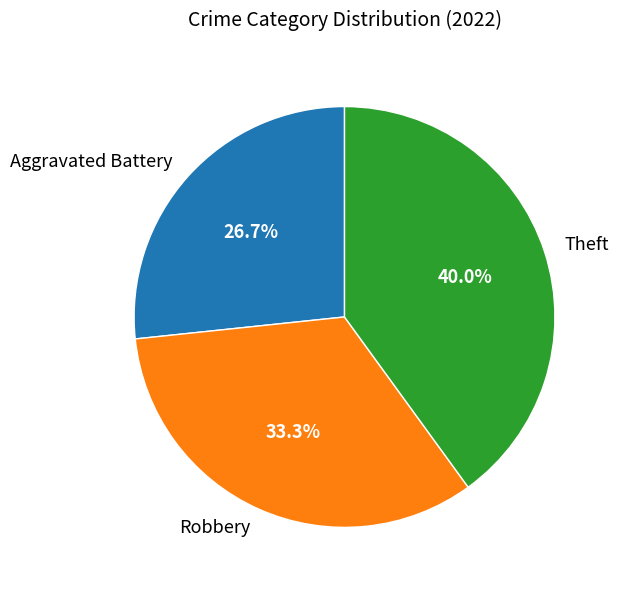

Is it true that Theft is 49% of the pie?

False